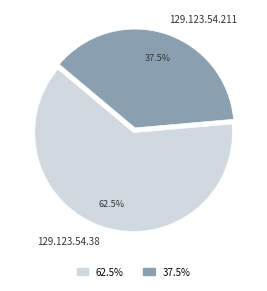

What is the ratio of the value at 129.123.54.38 to the value at 129.123.54.211?

1.7